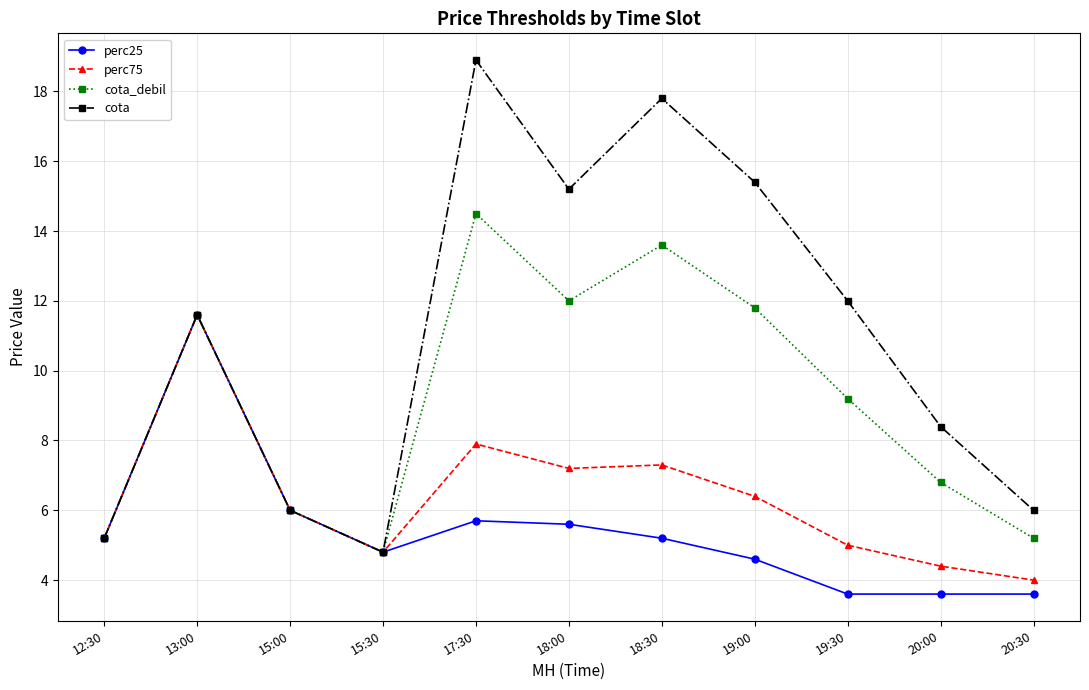

What is the sum of all perc25 values?

59.5